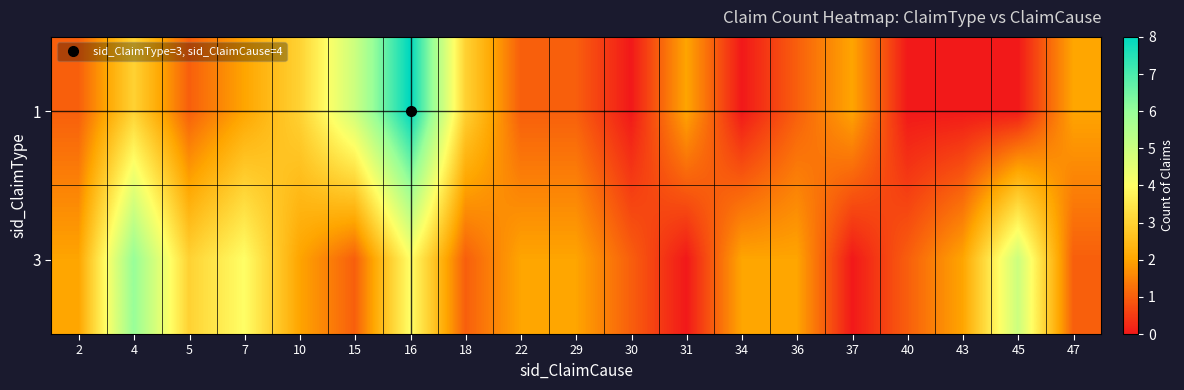

Which has a higher value, 5 or 47?

47